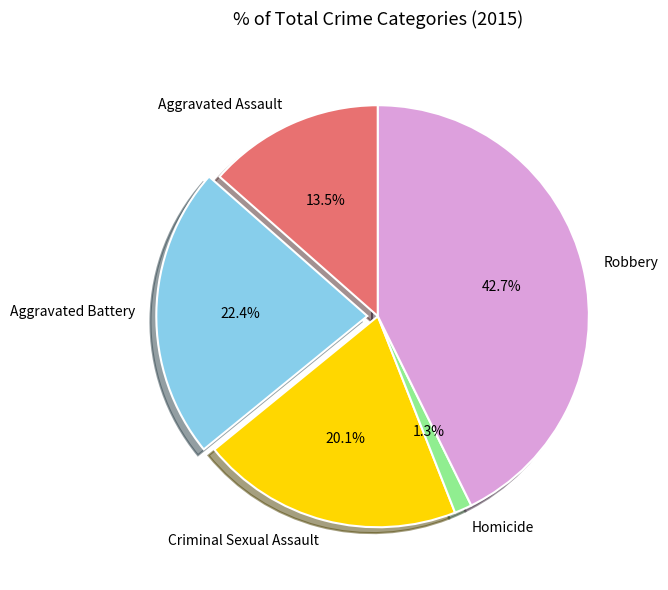

What percentage is NOT represented by Robbery?

57.3%